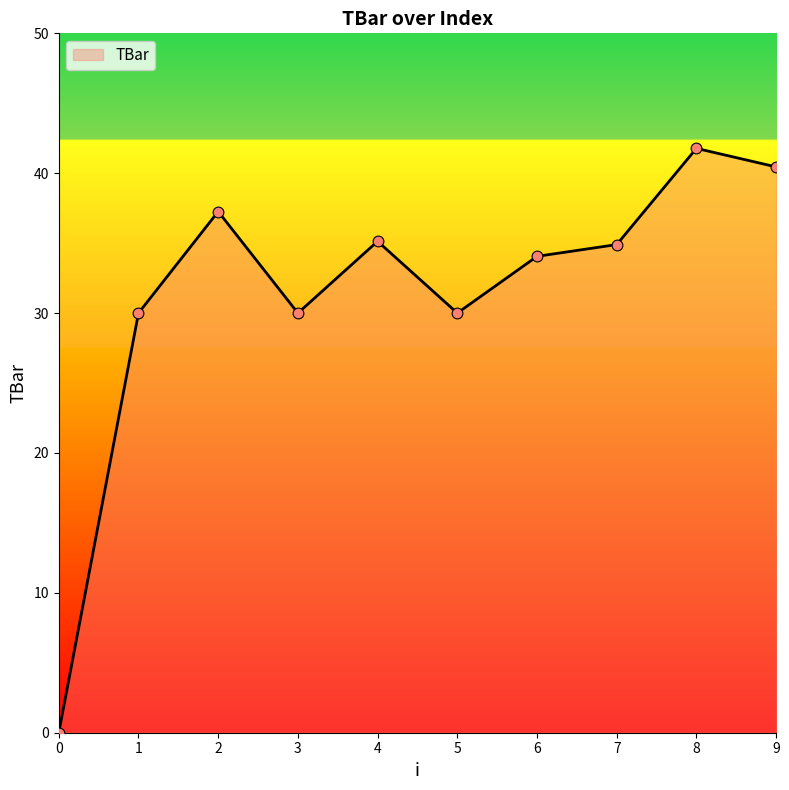

Between 0 and 8, which is larger?

8